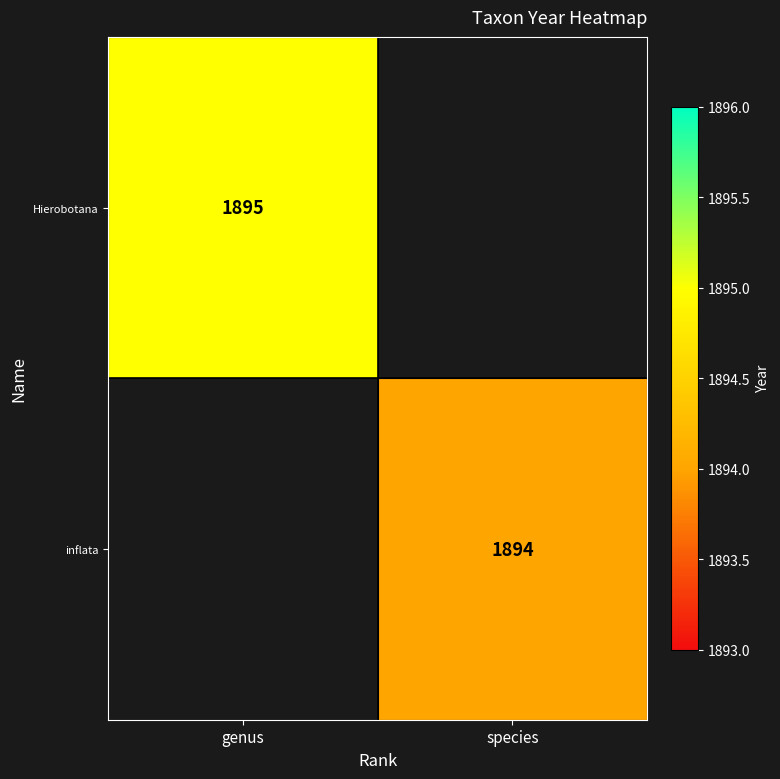

What is the minimum value shown in the chart?

1894.0